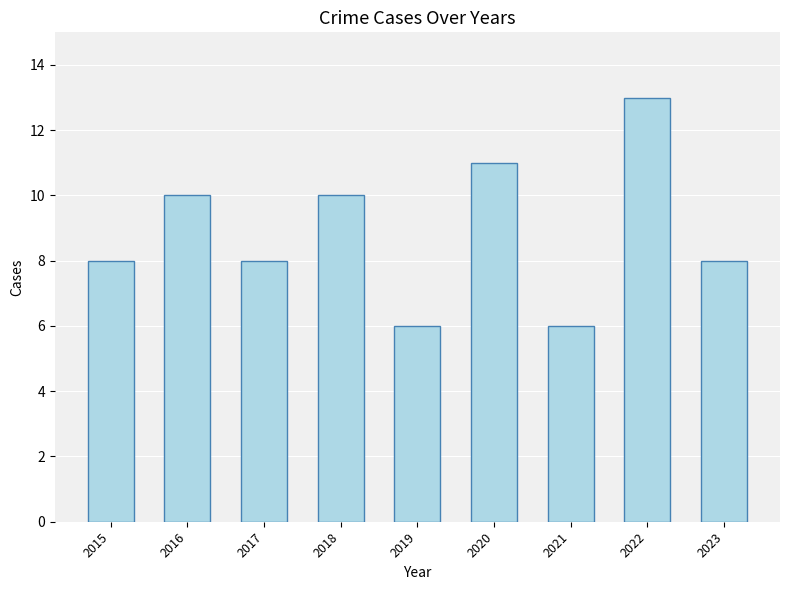

What is the sum of all values?

80